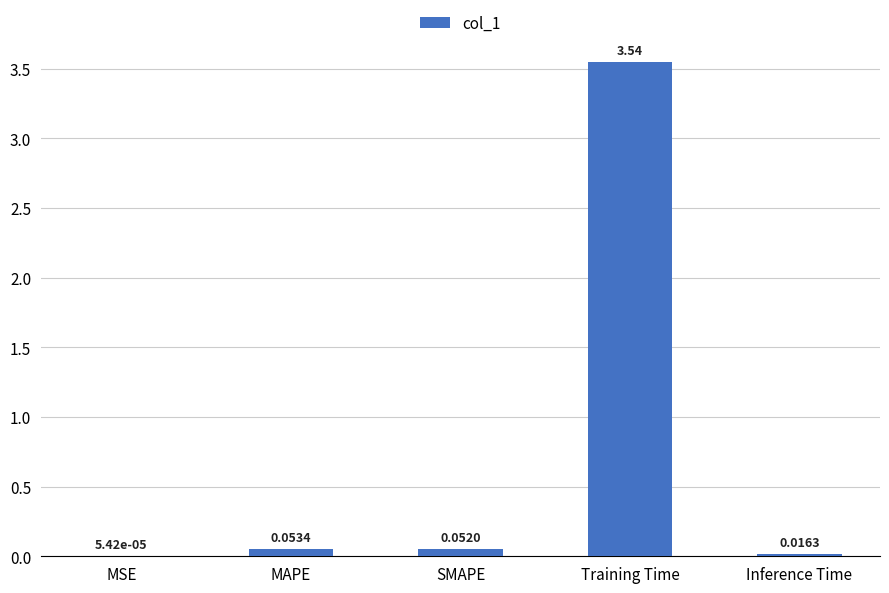

What is the sum of all values?

3.7